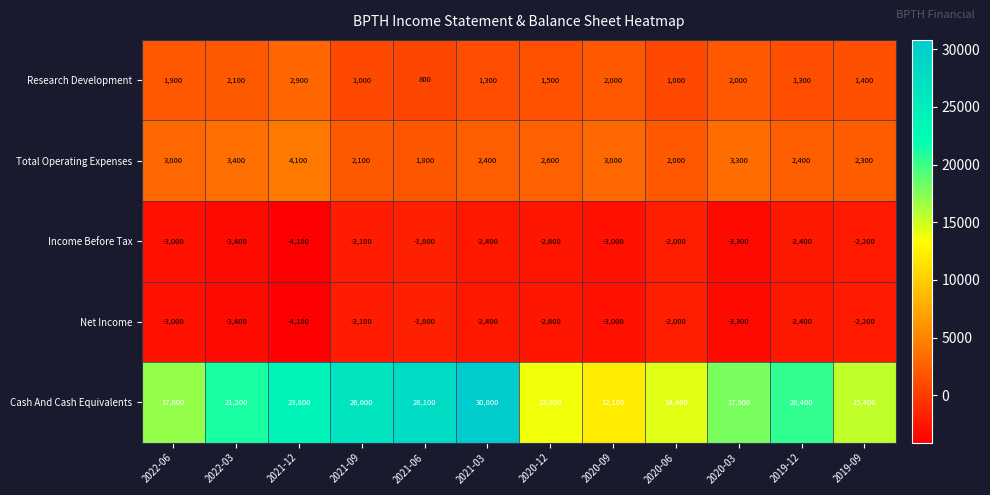

Which series has the largest total across all categories?

Cash And Cash Equivalents